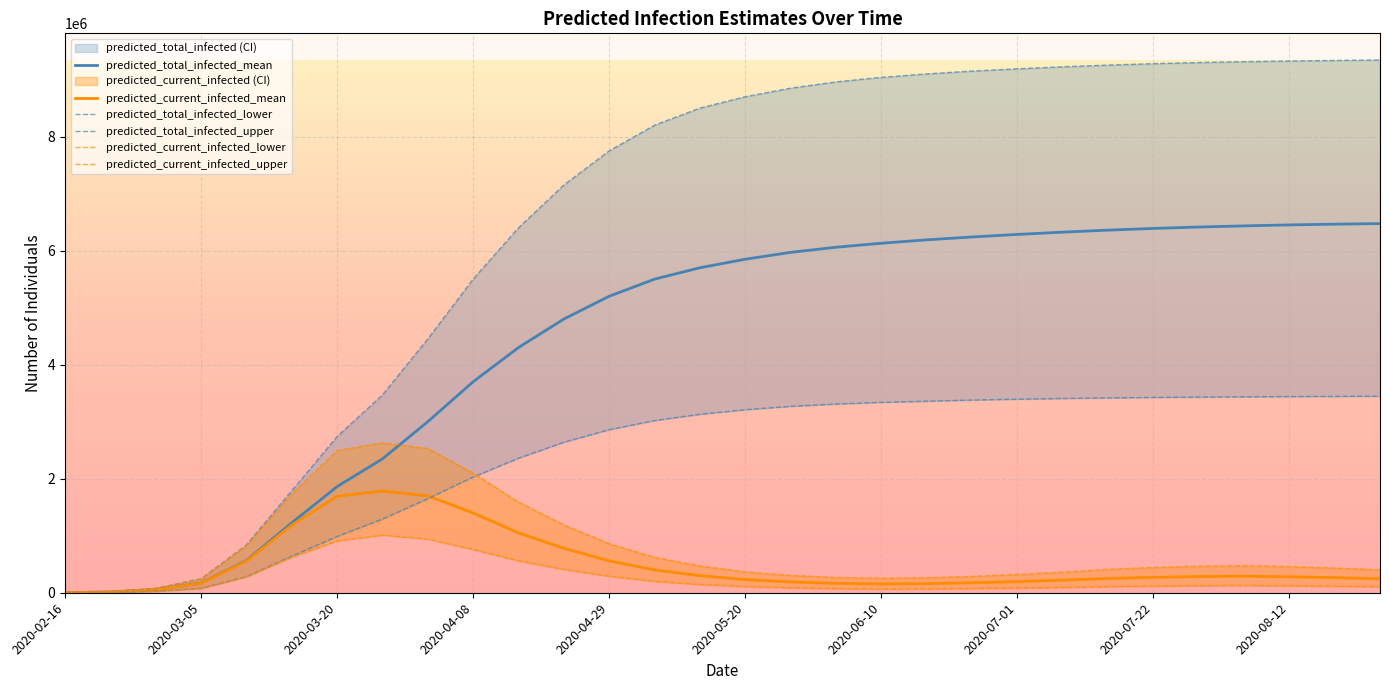

Which series ends up on top after the final intersection of predicted_total_infected_mean and predicted_current_infected_upper?

predicted_total_infected_mean